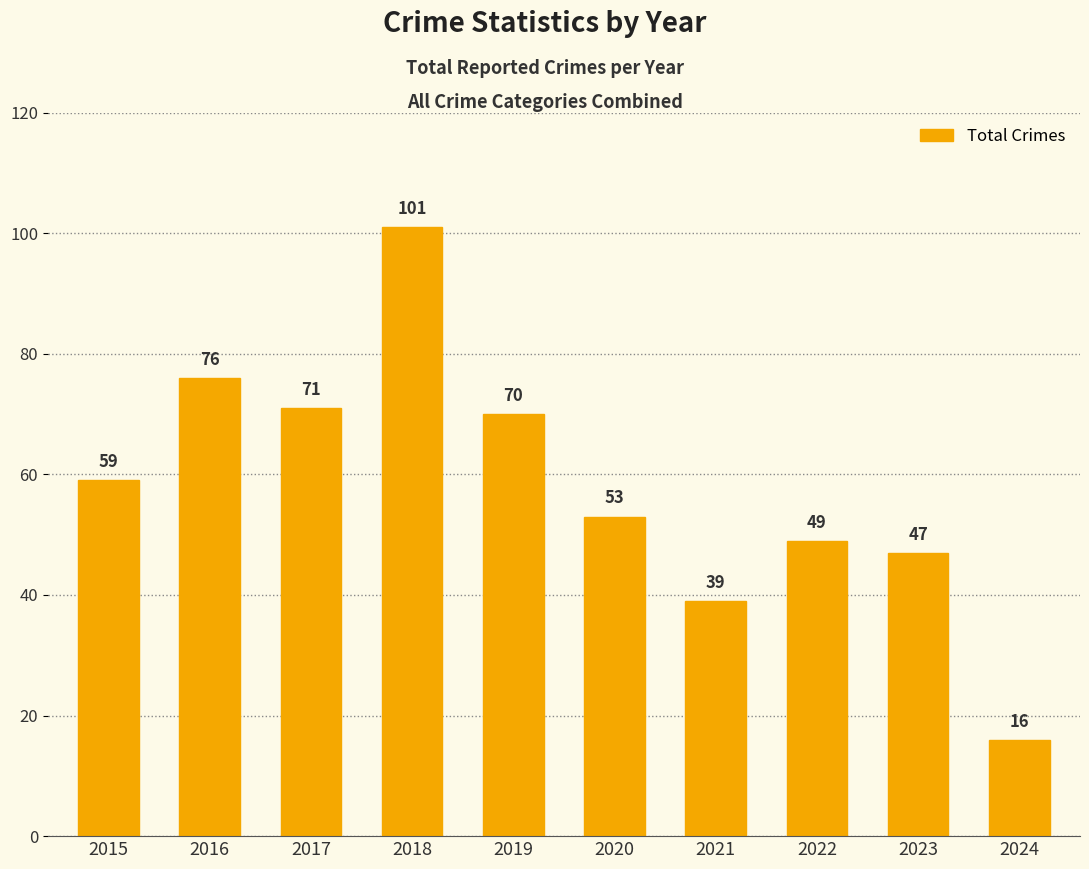

Where is the data nearest to the value 58?

2015